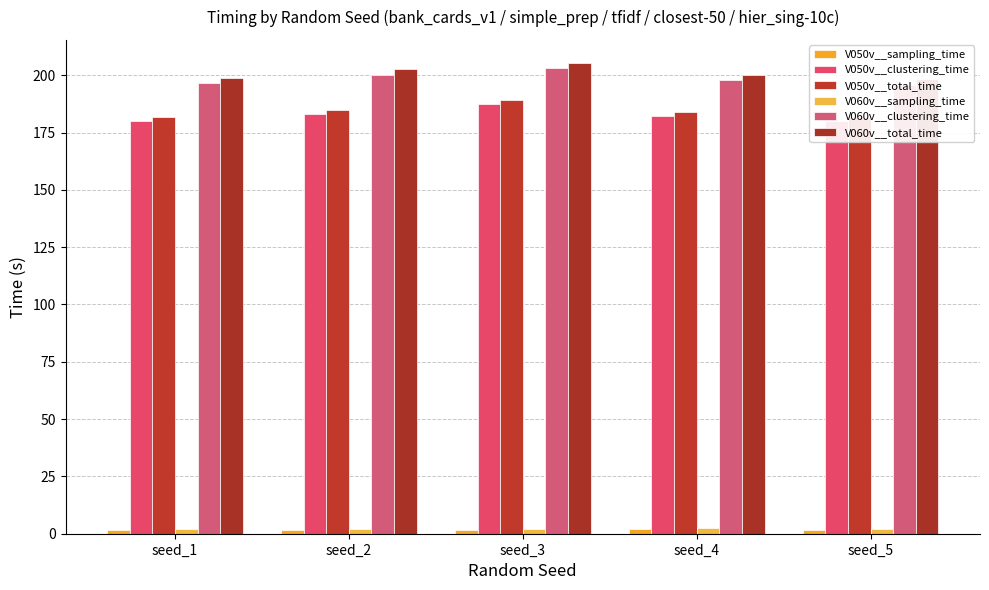

Reading left to right, extract all data points from this chart.

V050v__sampling_time: 1.8	1.8	1.8	1.9	1.8
V050v__clustering_time: 179.9	183.2	187.3	182.1	179.8
V050v__total_time: 181.7	185.0	189.1	184.0	181.6
V060v__sampling_time: 2.2	2.3	2.2	2.3	2.2
V060v__clustering_time: 196.6	200.3	203.0	198.0	195.9
V060v__total_time: 198.8	202.5	205.2	200.3	198.1